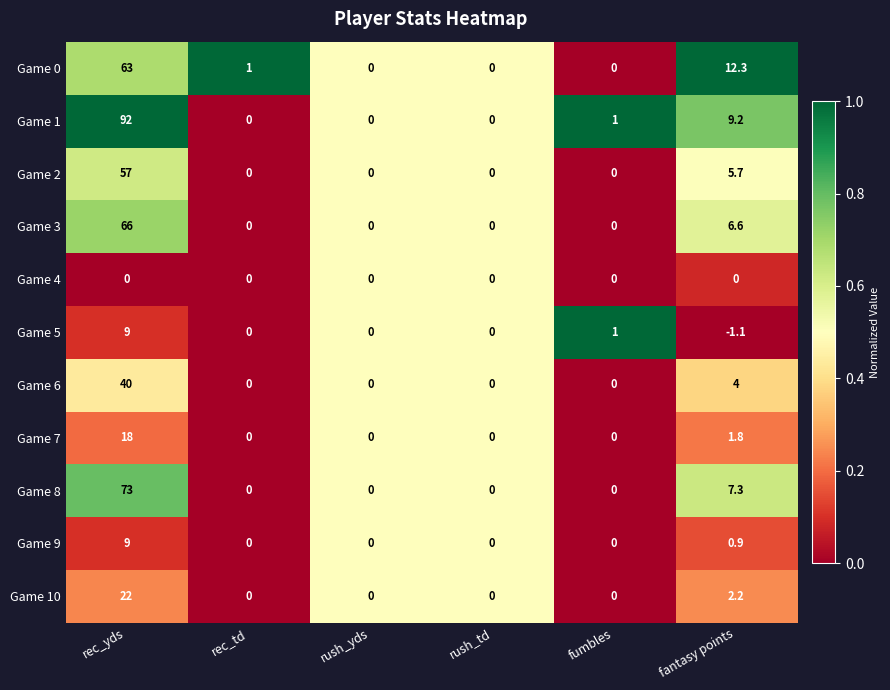

At which category is the sum across all series the highest?

rec_yds